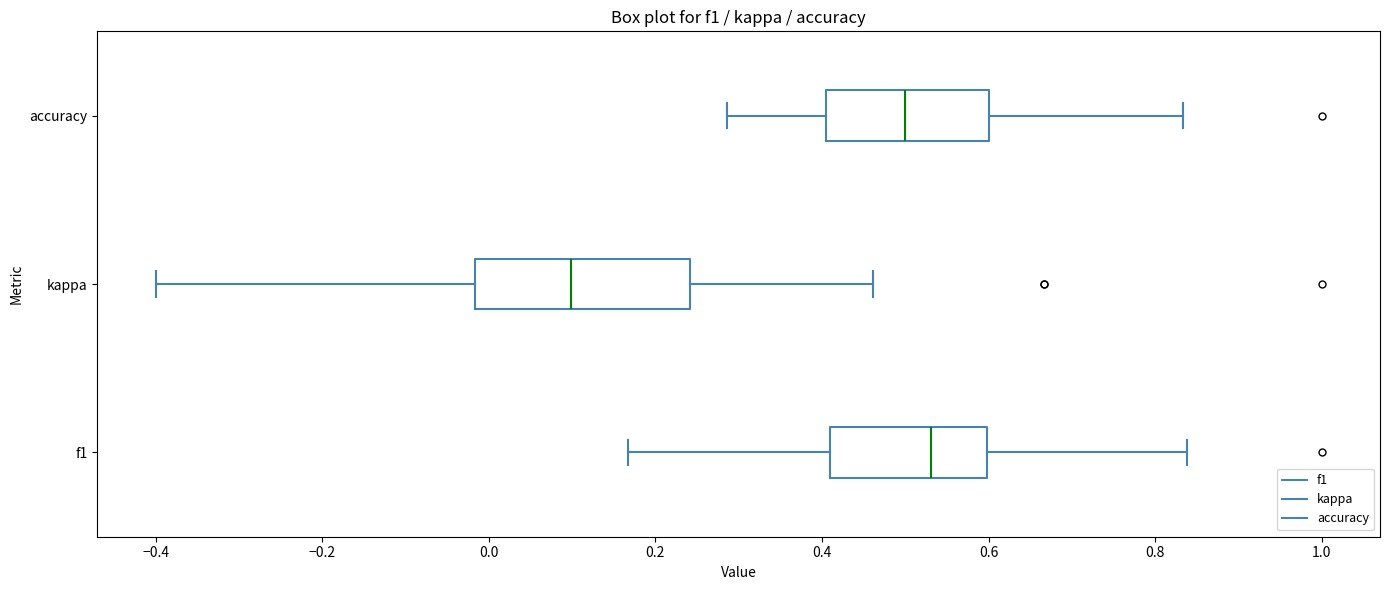

Reading bottom to top, transcribe this box plot: for each box, give where its median line is, the range the box spans, and where its two whiskers end, as read against the x-axis. The values are not printed on the chart, so give them approximately, as read against the axis.

f1: median 0.54, box 0.42 to 0.60, whiskers 0.16 to 0.84
kappa: median 0.10, box -0.02 to 0.24, whiskers -0.40 to 0.46
accuracy: median 0.50, box 0.40 to 0.60, whiskers 0.28 to 0.84